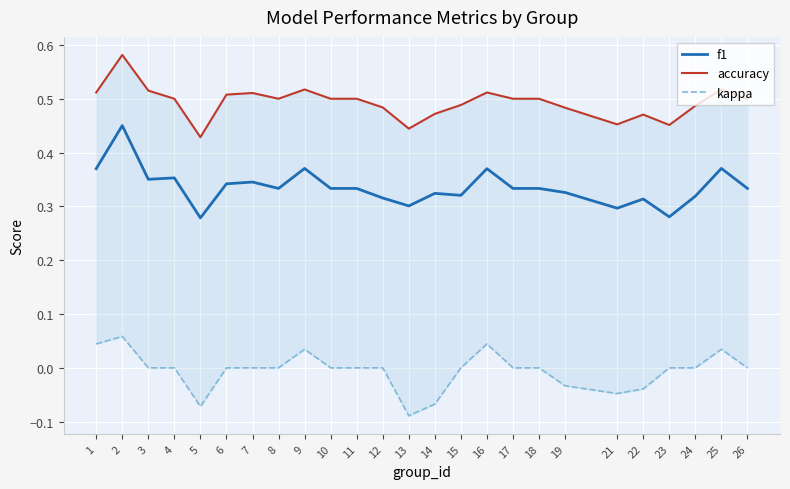

What are all the series names shown in the legend?

f1, accuracy, kappa